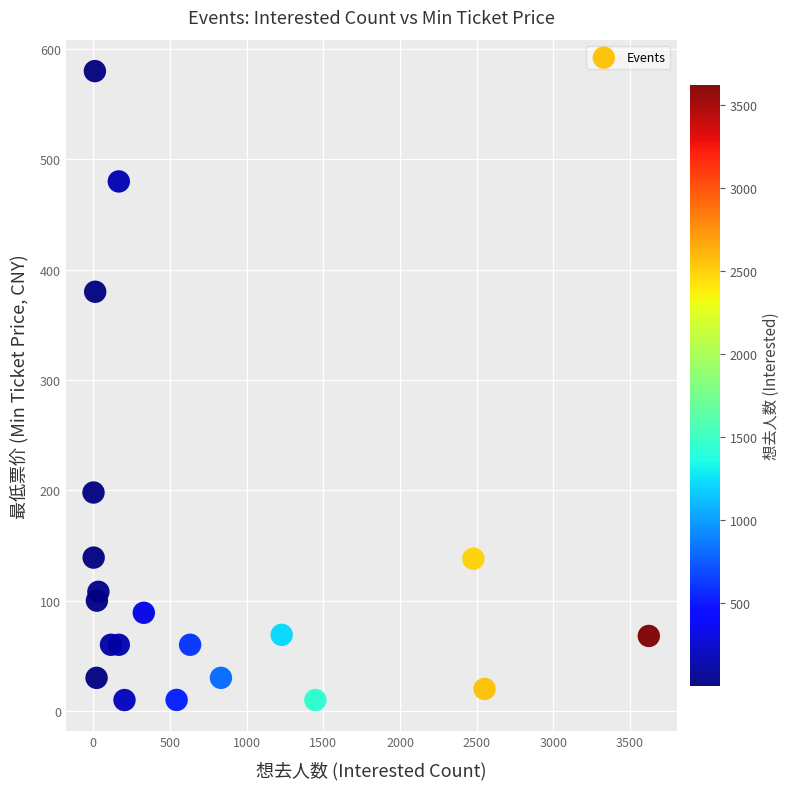

What Y value in the scatter plot is closest to 294?

380.0